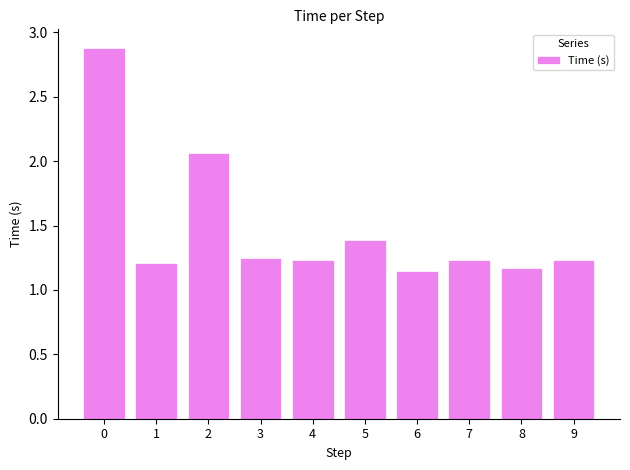

How many series are shown in this chart?

1